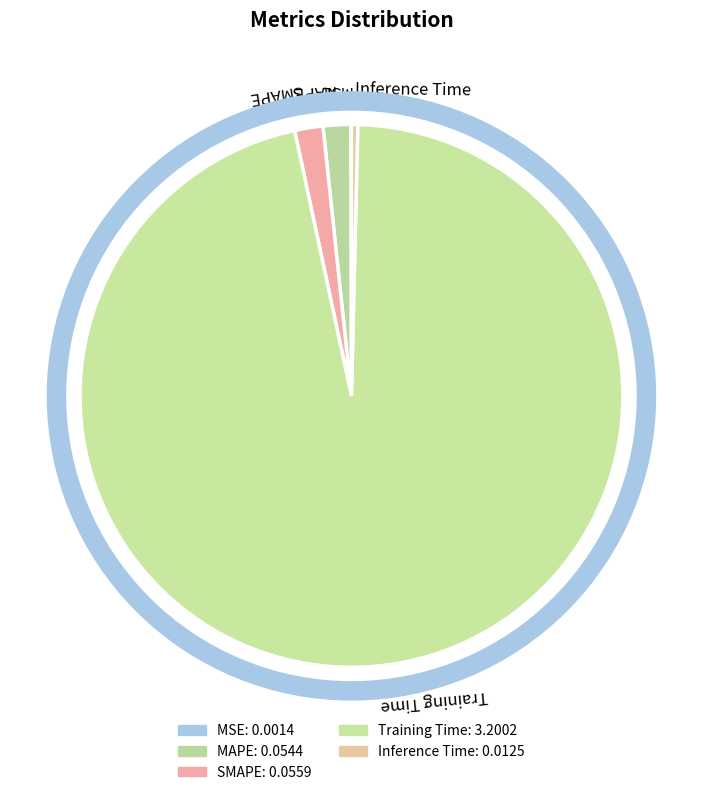

Which category has the biggest portion of the pie?

Training Time